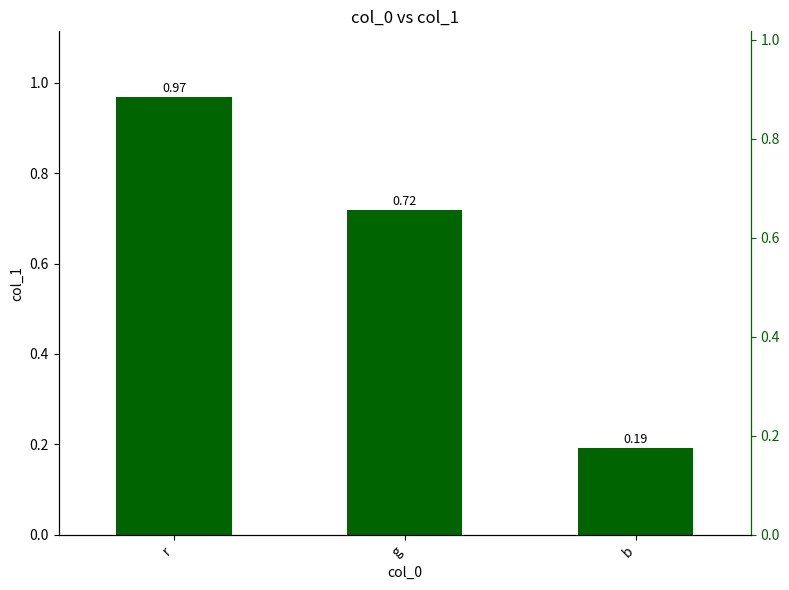

What is the difference between the maximum and minimum values?

0.8